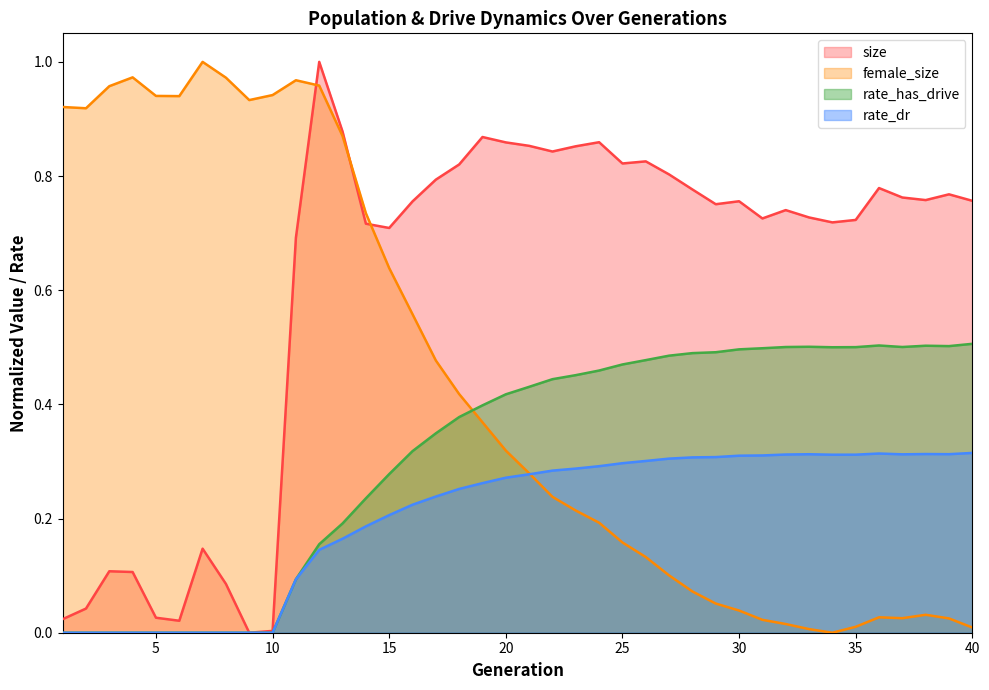

True or false: rate_has_drive has a value of 0.3 at 33.

False